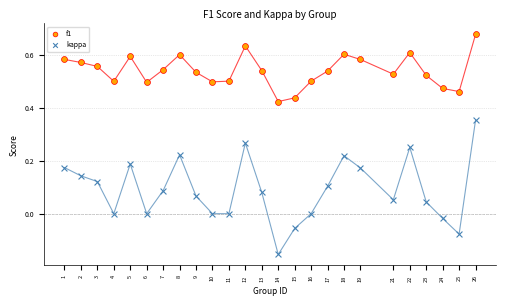

Across all data points, what is the range of Y values (max minus min)?

0.8